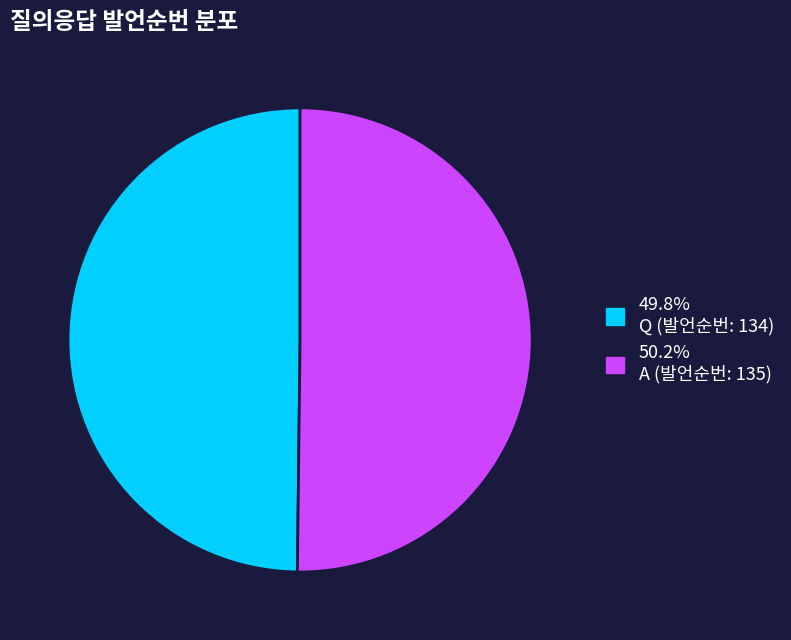

How many slices are in this pie chart?

2